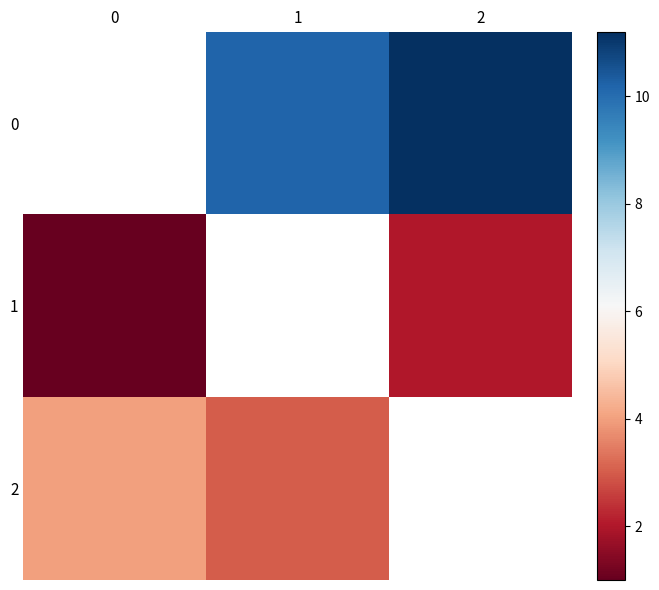

Is the value of 1 at 1 greater than the value of 2 at 1?

No